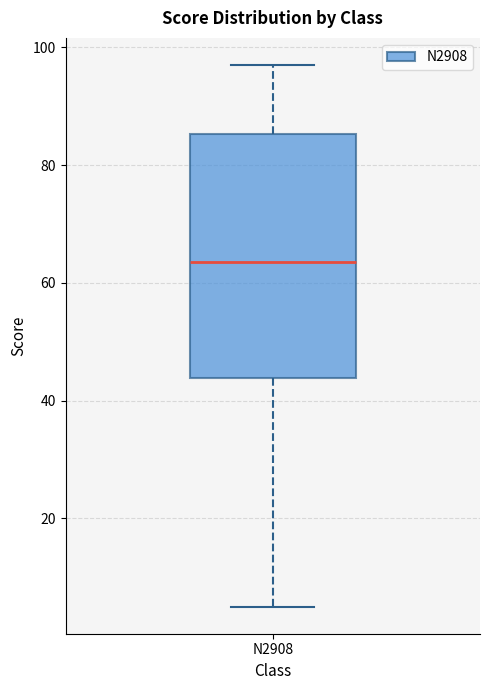

Read this box plot against the y-axis: the position of the median line, the range covered by the box, and the ends of both whiskers. The values are not printed on the chart, so give them approximately, as read against the axis.

median 64, box 44 to 86, whiskers 6 to 98